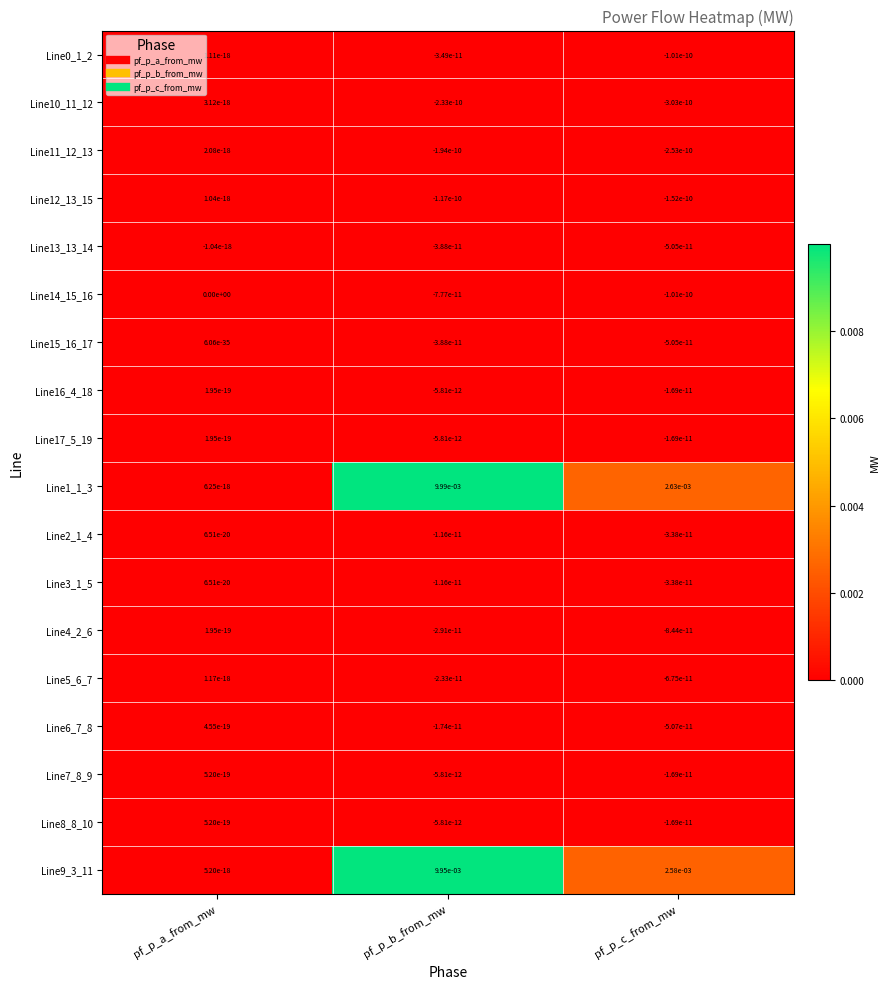

Which category has the lowest value in the Line8_8_10 series?

pf_p_c_from_mw